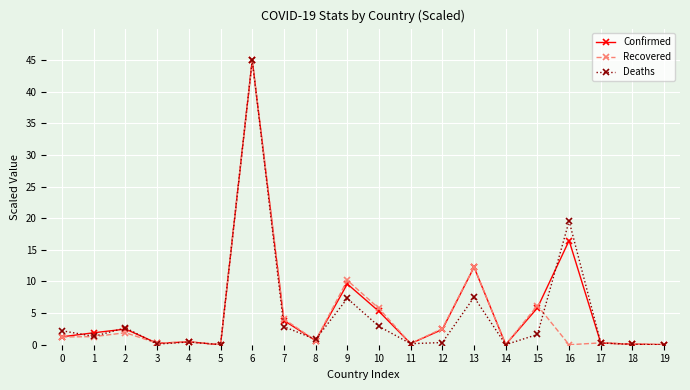

Where is Confirmed nearest to the value 22?

16